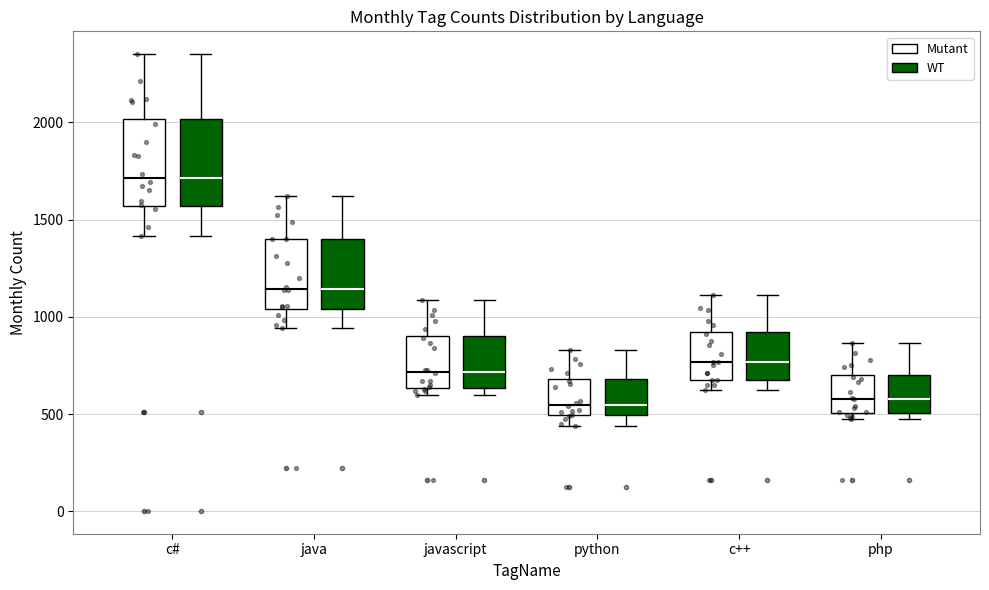

Reading left to right, read every box against the y-axis: the position of its median line, the range the box covers, and the ends of its whiskers. The values are not printed on the chart, so give them approximately, as read against the axis.

c# (Mutant): median 1700, box 1550 to 2000, whiskers 1400 to 2350
c# (WT): median 1700, box 1550 to 2000, whiskers 1400 to 2350
java (Mutant): median 1150, box 1050 to 1400, whiskers 950 to 1600
java (WT): median 1150, box 1050 to 1400, whiskers 950 to 1600
javascript (Mutant): median 700, box 650 to 900, whiskers 600 to 1100
javascript (WT): median 700, box 650 to 900, whiskers 600 to 1100
python (Mutant): median 550, box 500 to 700, whiskers 450 to 850
python (WT): median 550, box 500 to 700, whiskers 450 to 850
c++ (Mutant): median 750, box 700 to 900, whiskers 600 to 1100
c++ (WT): median 750, box 700 to 900, whiskers 600 to 1100
php (Mutant): median 600, box 500 to 700, whiskers 500 (just below the box's lower edge) to 850
php (WT): median 600, box 500 to 700, whiskers 500 (just below the box's lower edge) to 850